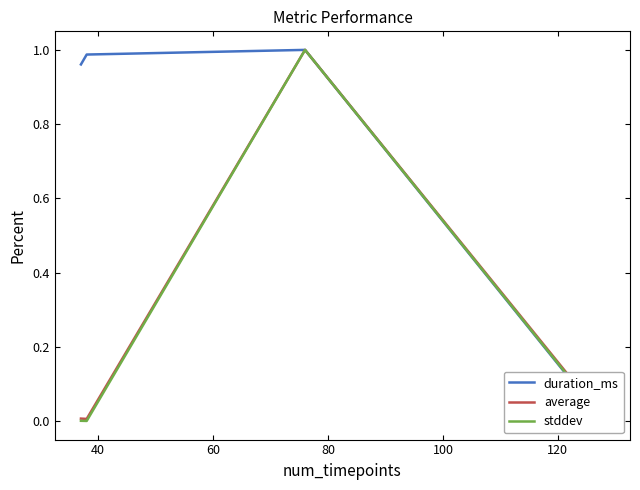

At how many categories does at least one series exceed 0?

4